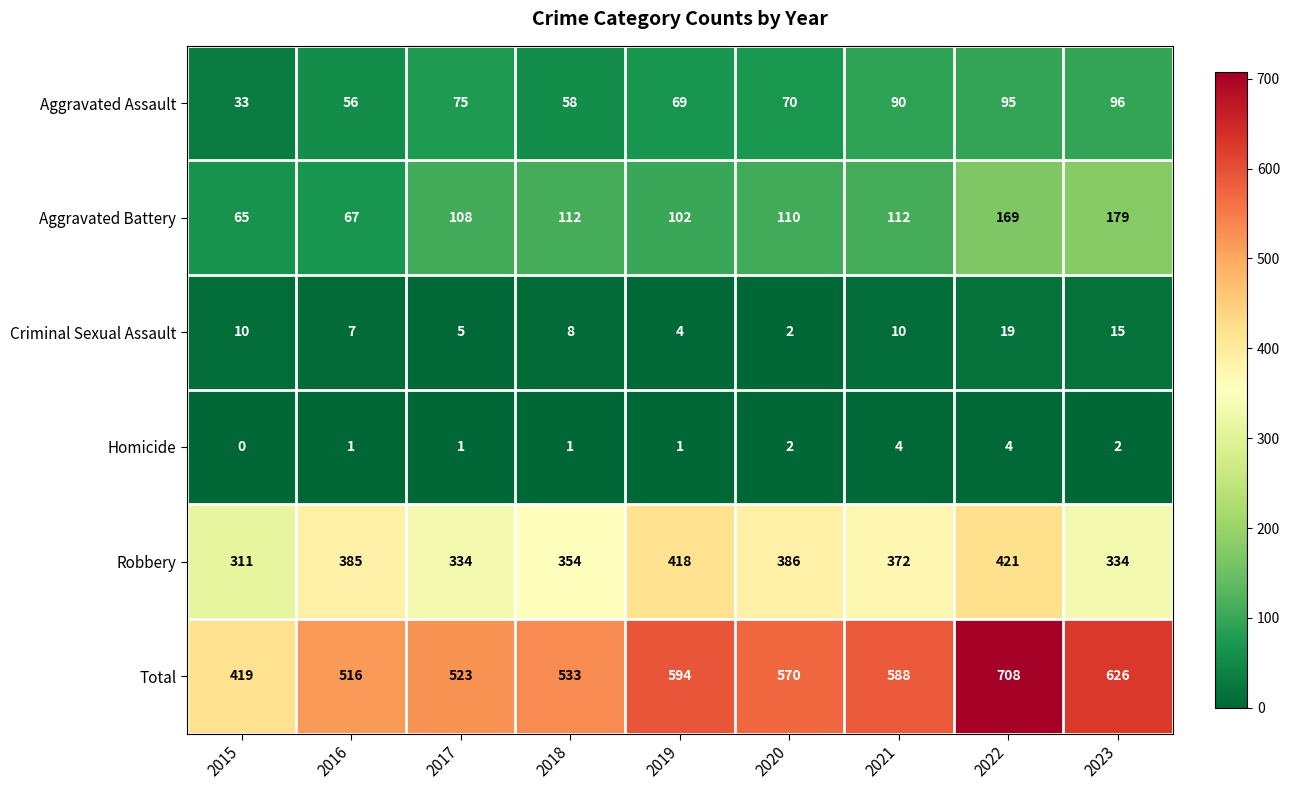

True or false: Homicide has a value of 2 at 2017.

False